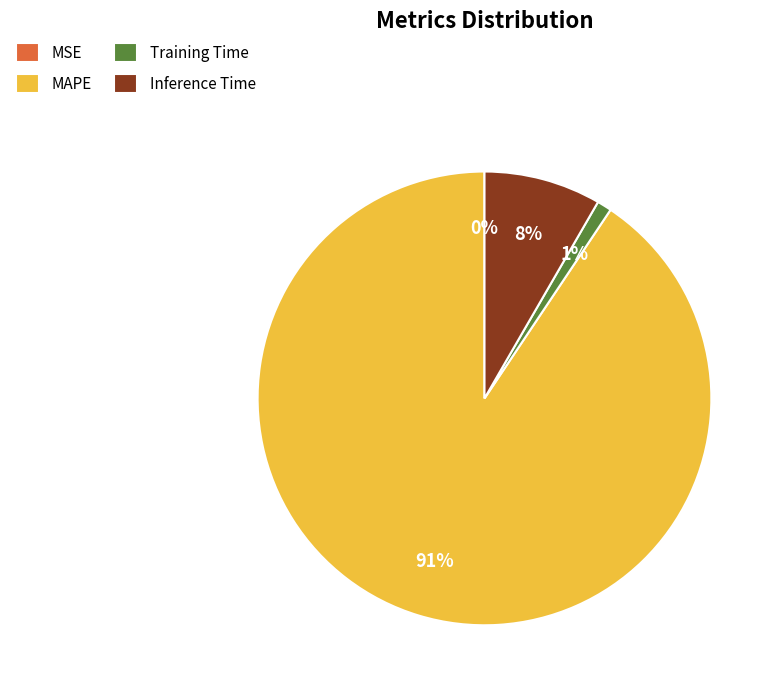

What percentage is the Training Time slice, to the nearest percent?

1%